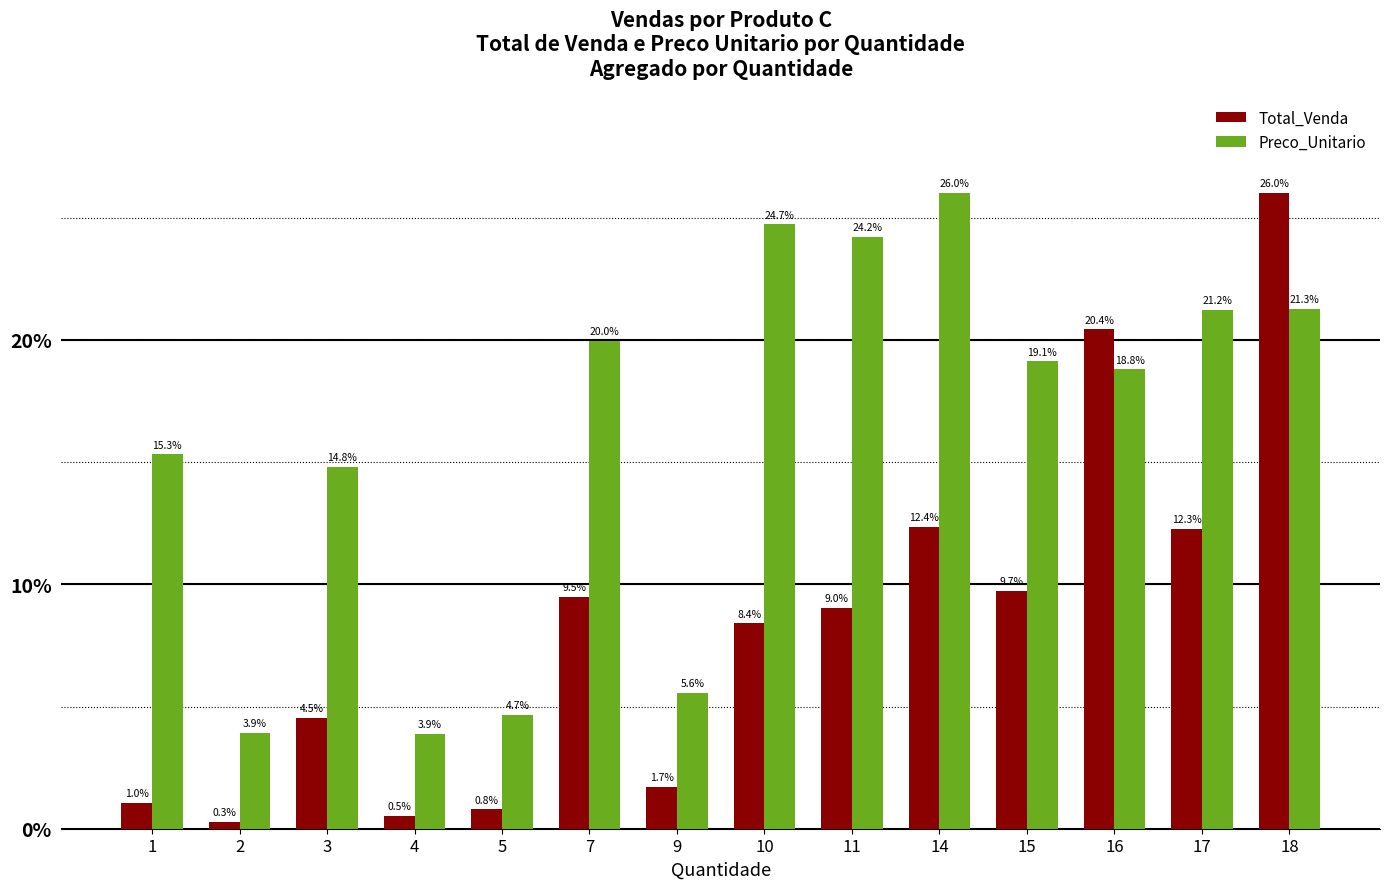

Where does the Preco_Unitario series first go above 19?

7